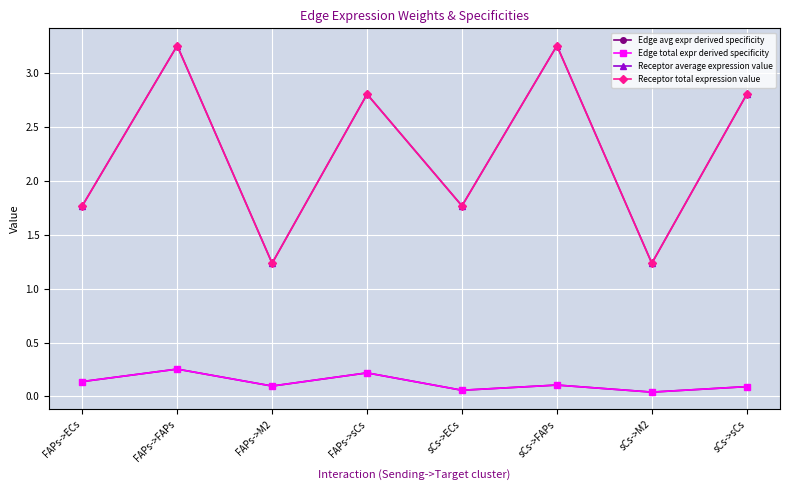

Reading left to right, what are all the values shown in this chart?

Edge avg expr derived specificity: 0.1	0.3	0.1	0.2	0.1	0.1	0.0	0.1
Edge total expr derived specificity: 0.1	0.3	0.1	0.2	0.1	0.1	0.0	0.1
Receptor average expression value: 1.8	3.3	1.2	2.8	1.8	3.3	1.2	2.8
Receptor total expression value: 1.8	3.3	1.2	2.8	1.8	3.3	1.2	2.8